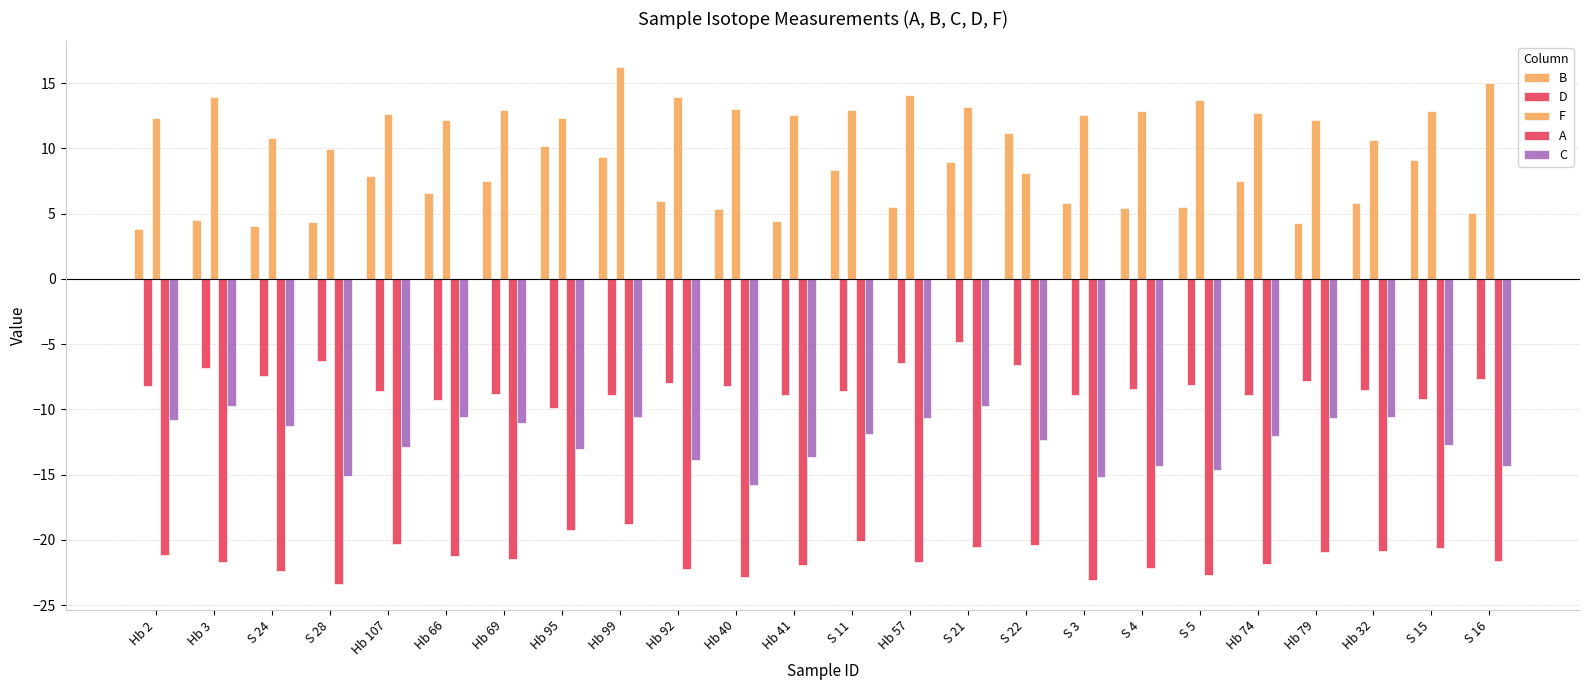

What is the difference between the A values at Hb 3 and S 4?

0.5